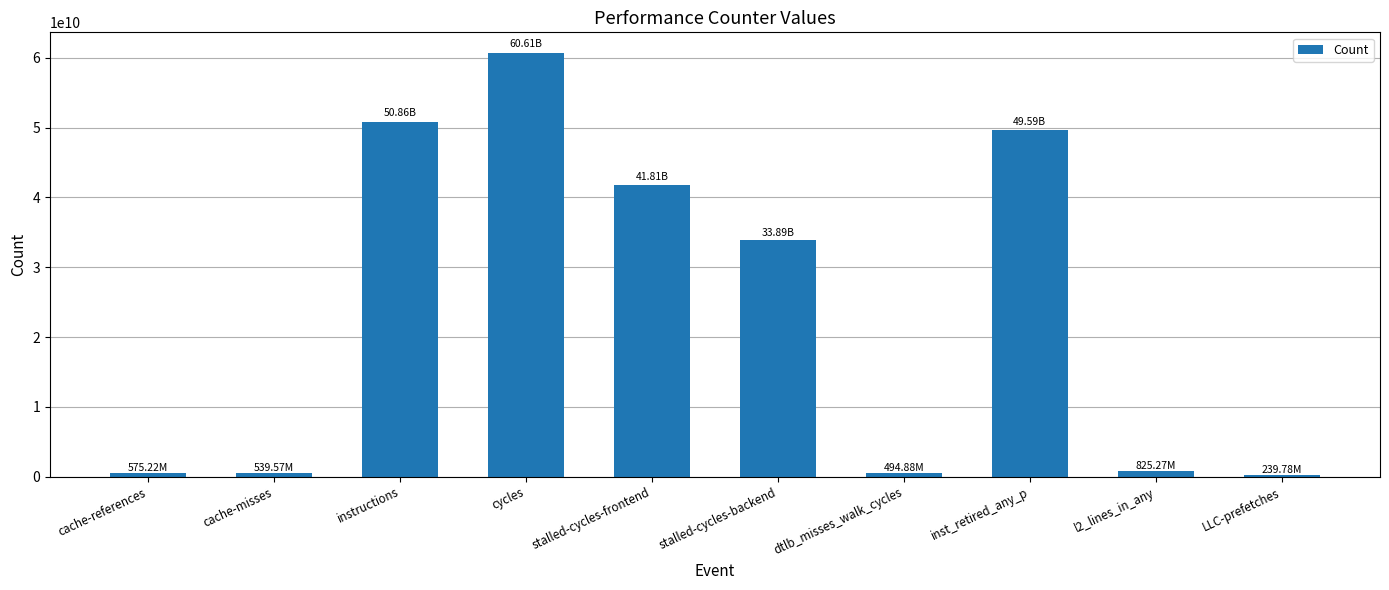

What is the minimum value shown in the chart?

239779422